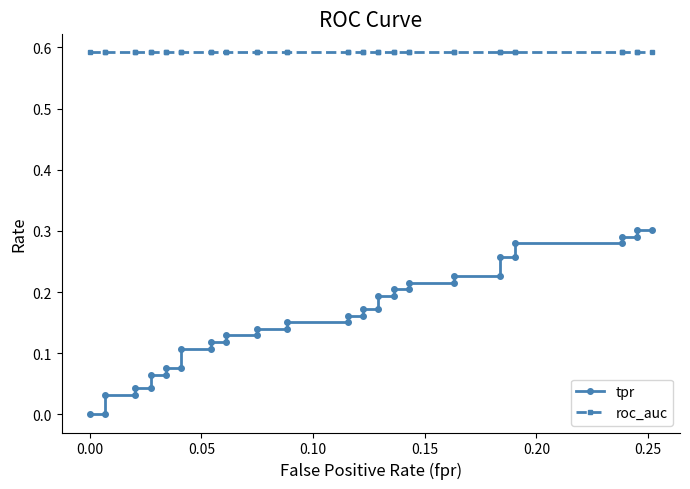

Does the chart have visible grid lines?

No